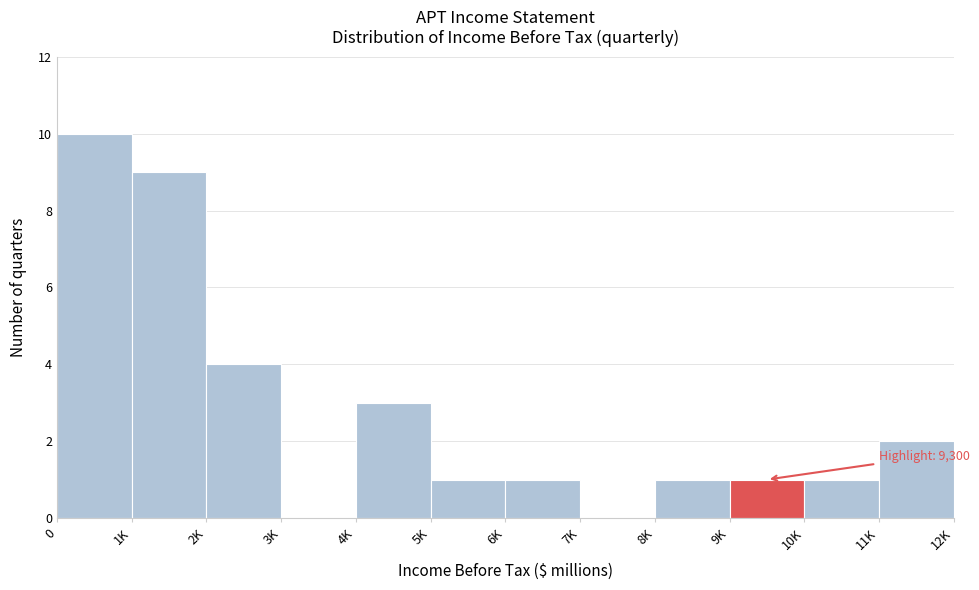

Reading left to right, what are all the values shown in this chart?

0=10	1K=9	2K=4	3K=0	4K=3	5K=1	6K=1	7K=0	8K=1	9K=1	10K=1	11K=2